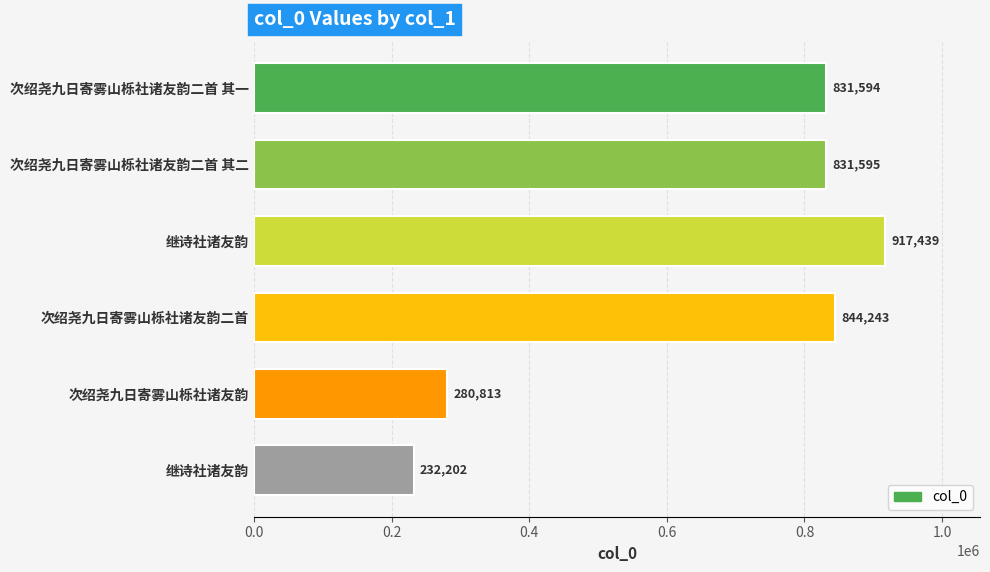

What is the minimum value shown in the chart?

232202